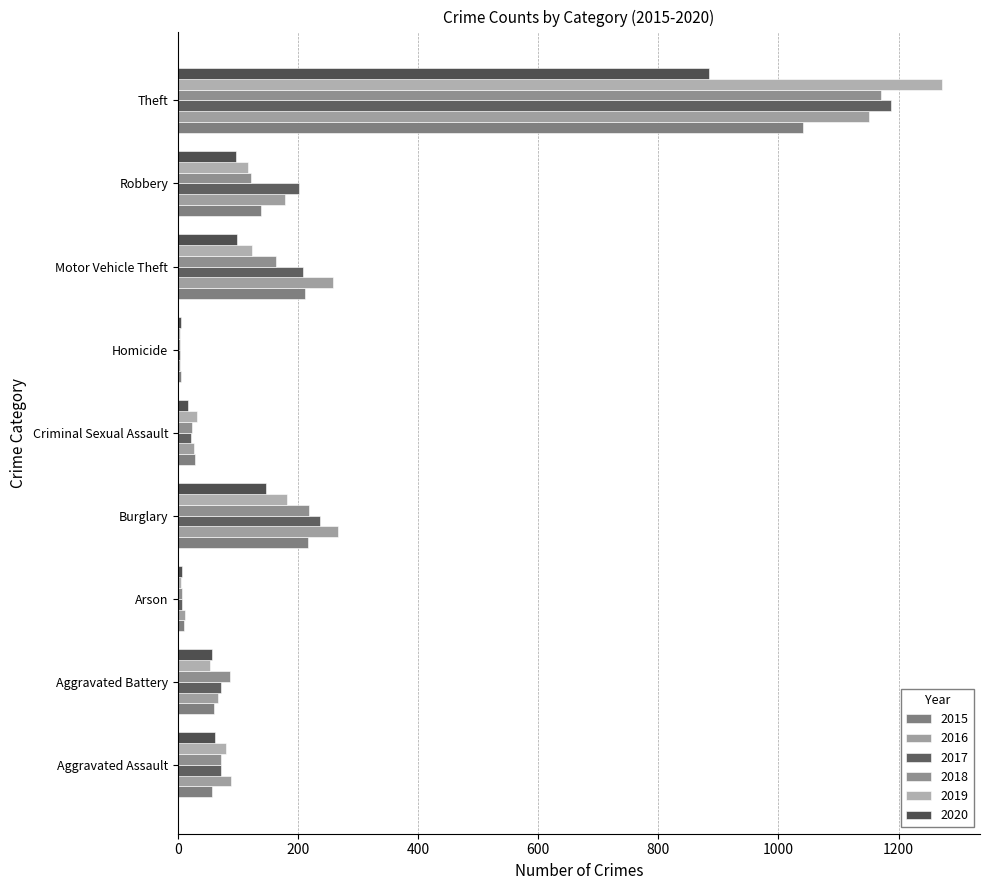

What is the sum of all 2015 values?

1768